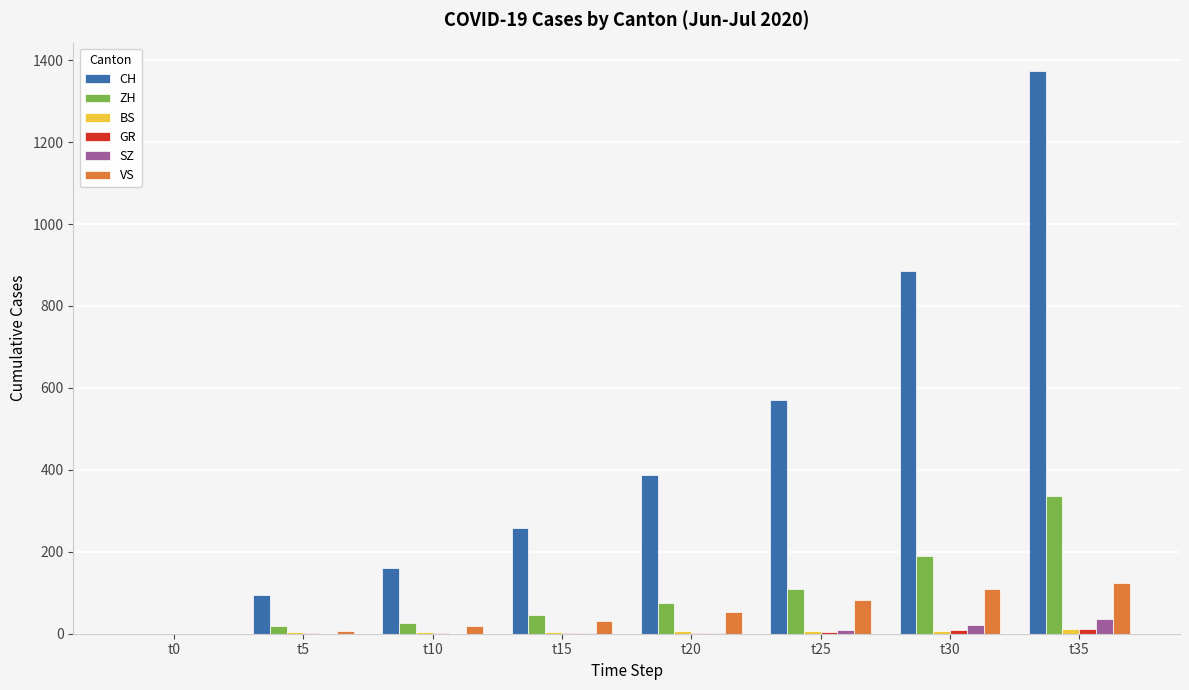

What is the sum of the VS values at t5 and t15?

39